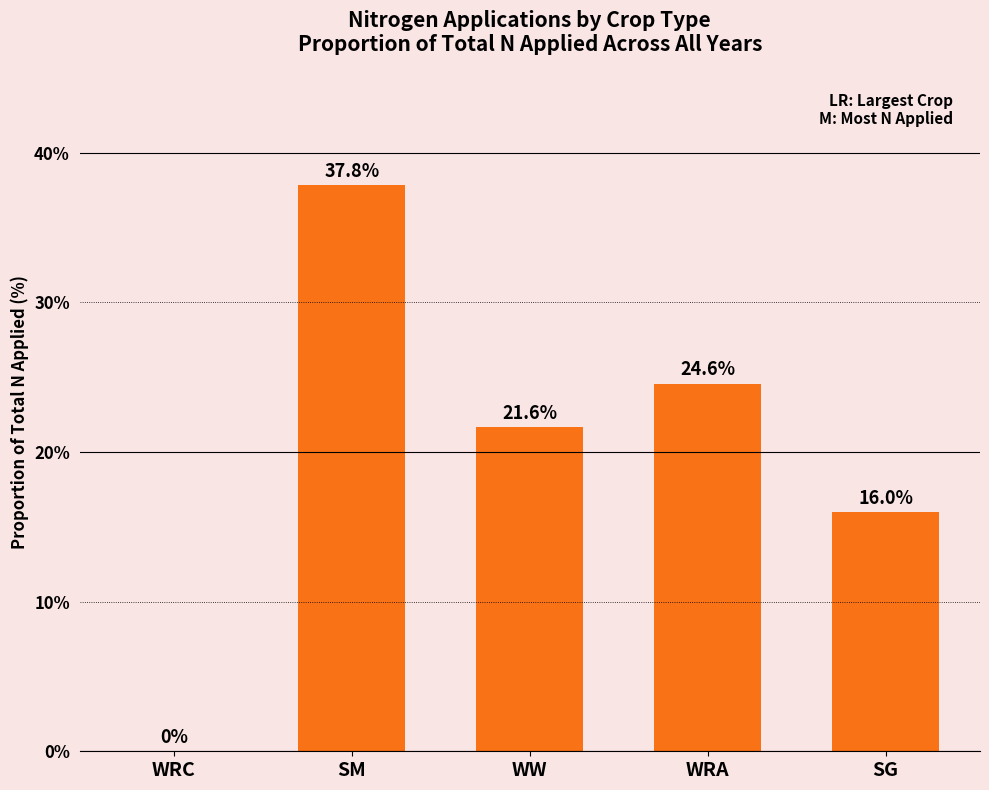

Approximately how many times larger is the value at SM compared to WW?

1.7